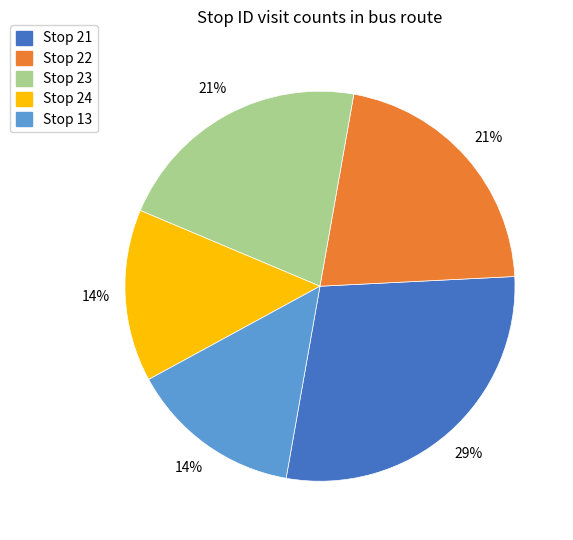

Is there any slice that represents more than half of the pie?

No